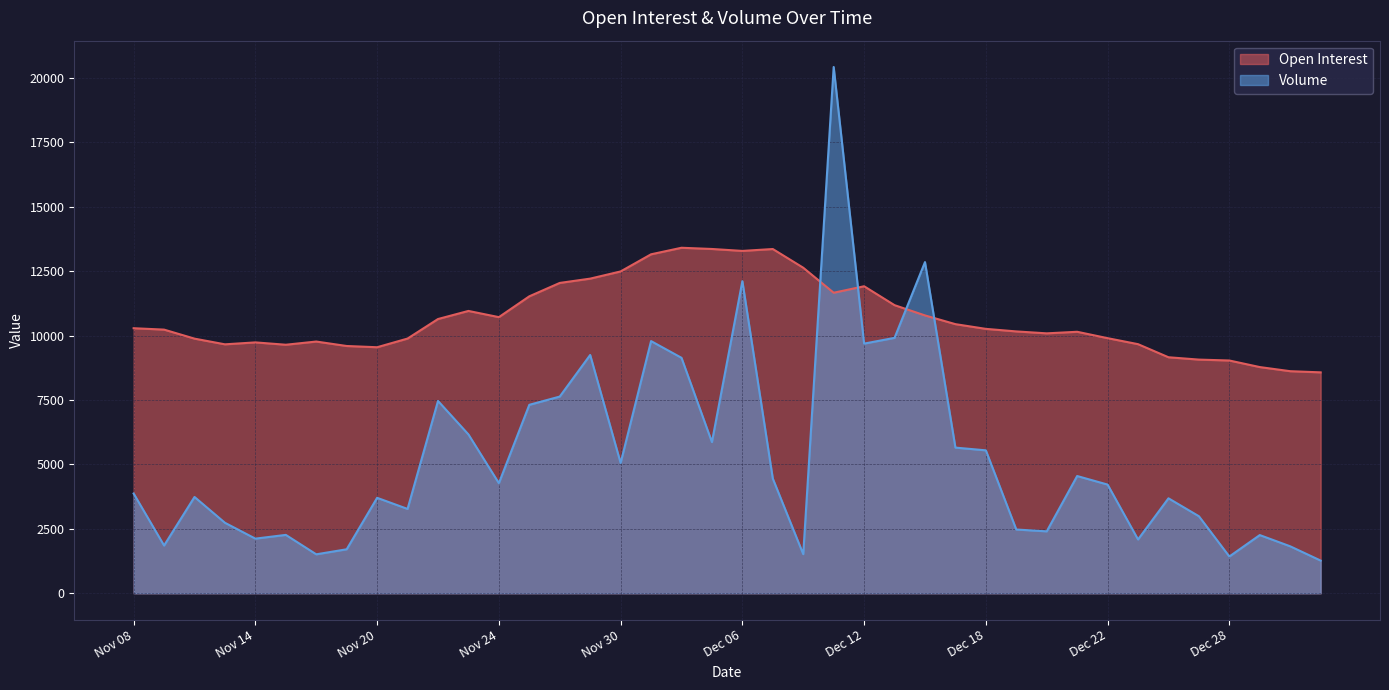

The value of Volume at Nov 30 is 6884. True or false?

False